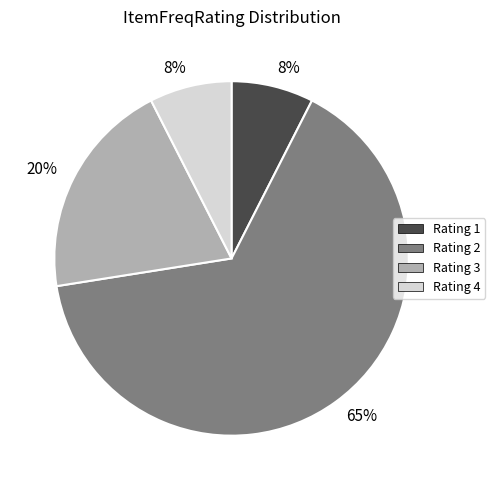

Is there a majority slice in this chart?

Yes